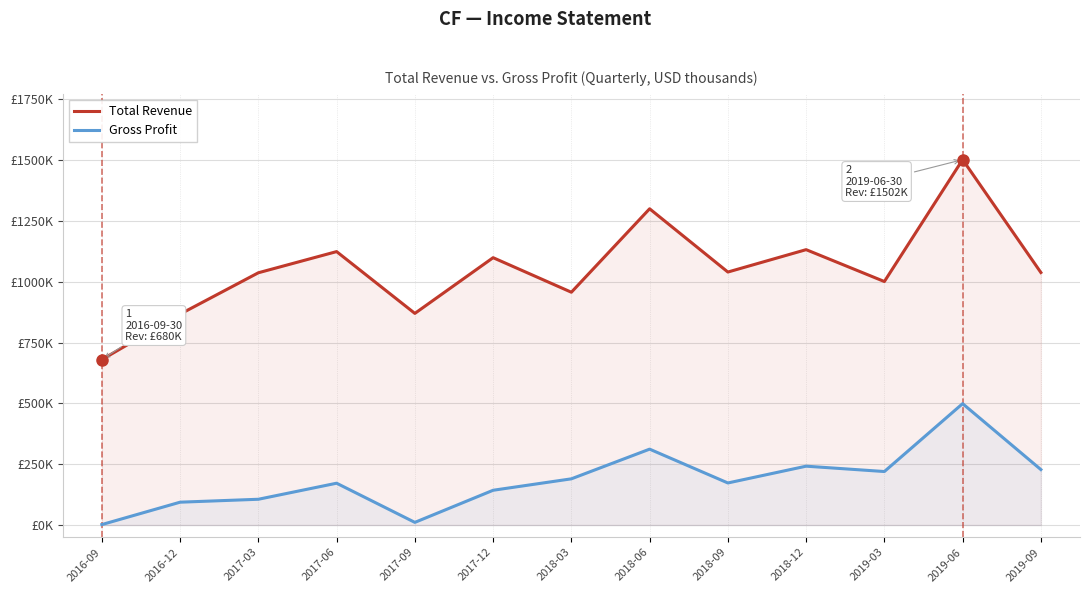

How many values in the Total Revenue series exceed 1038000?

6